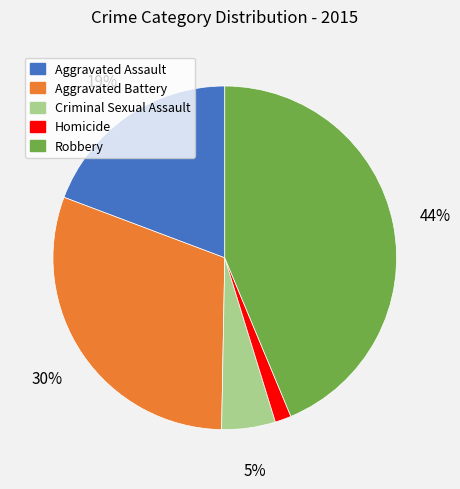

Which has a higher value, Aggravated Assault or Criminal Sexual Assault?

Aggravated Assault